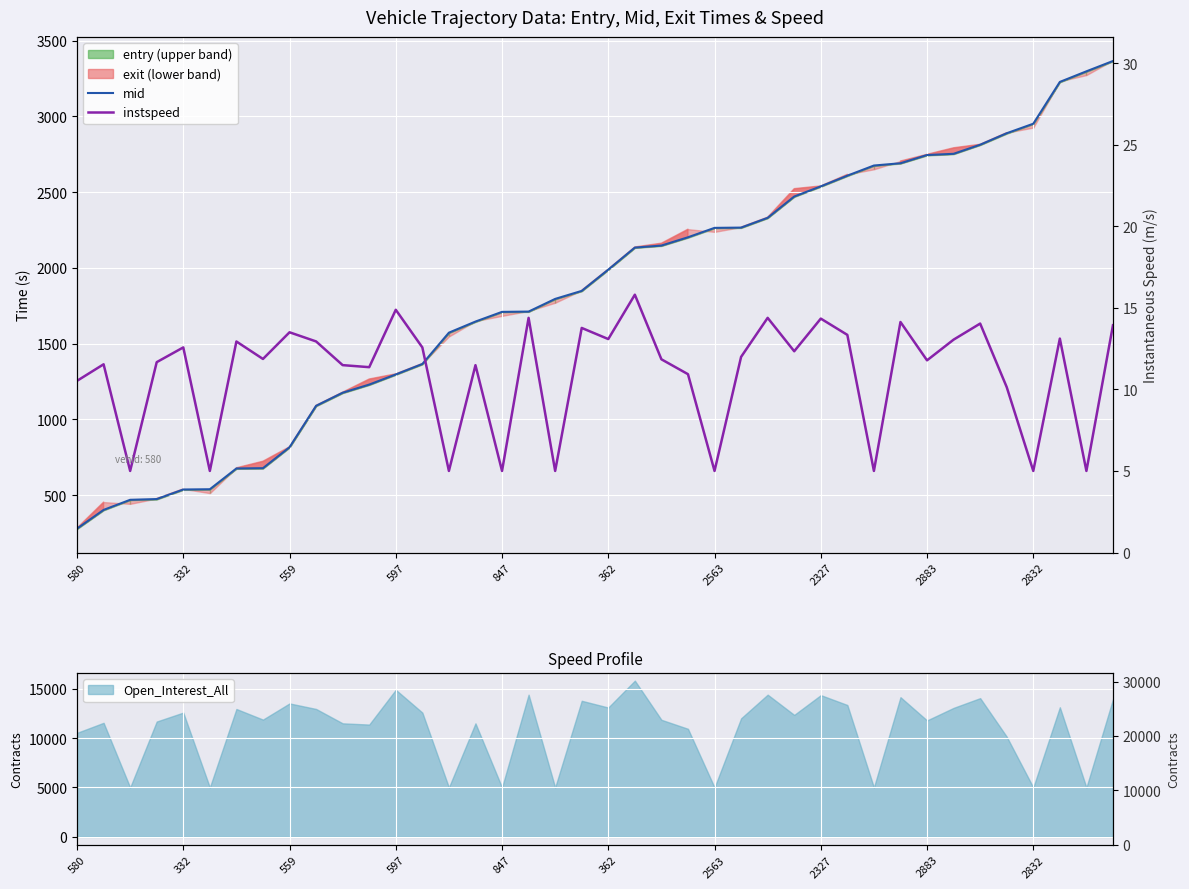

Which series has the widest spread of values?

mid